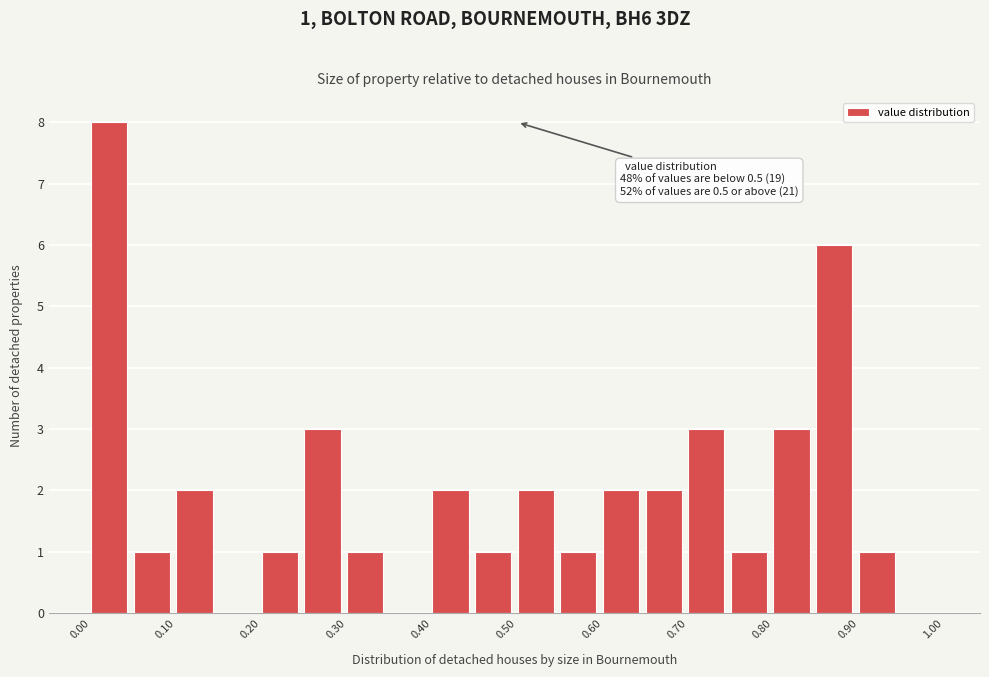

Over which range of the x-axis is the bar tallest?

0.00 to 0.05